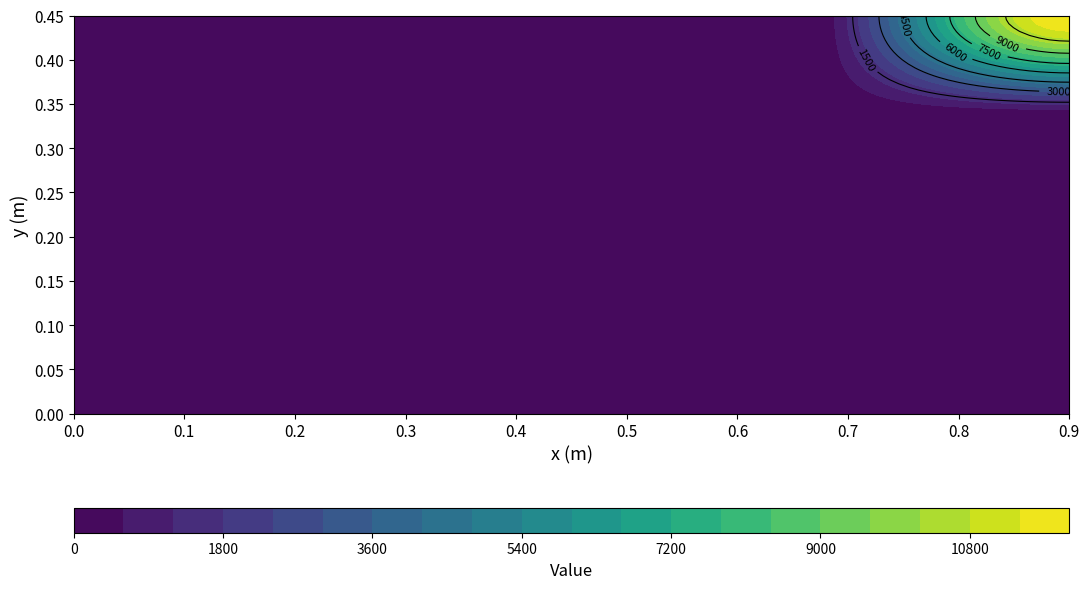

At how many categories does at least one series exceed 6689?

1